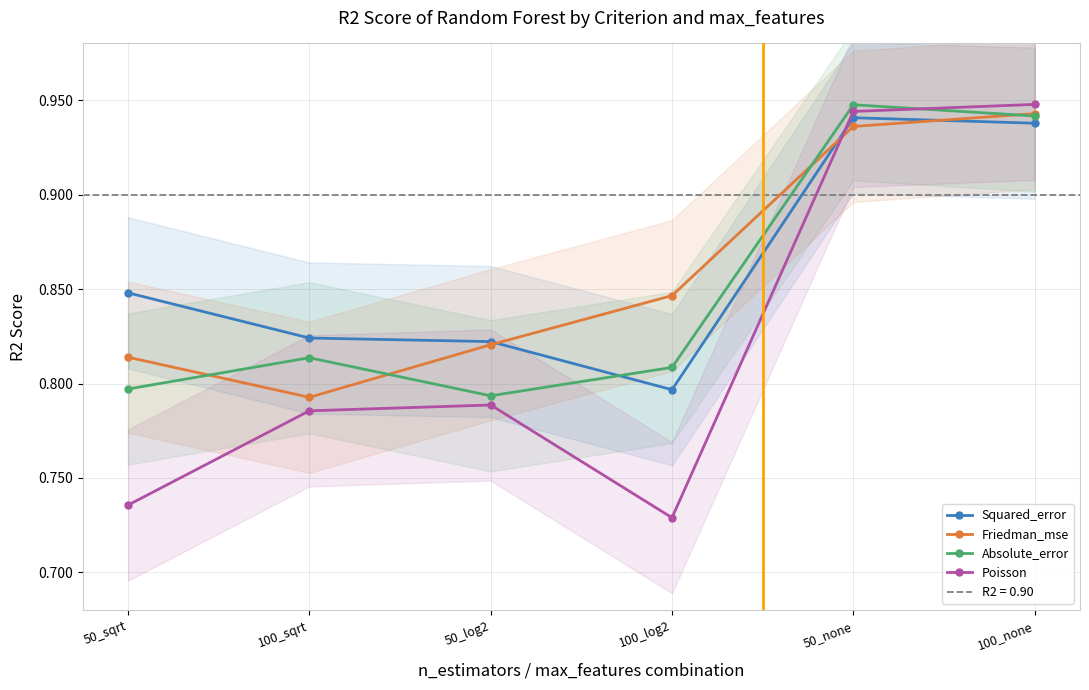

What are all the series names shown in the legend?

Squared_error, Friedman_mse, Absolute_error, Poisson